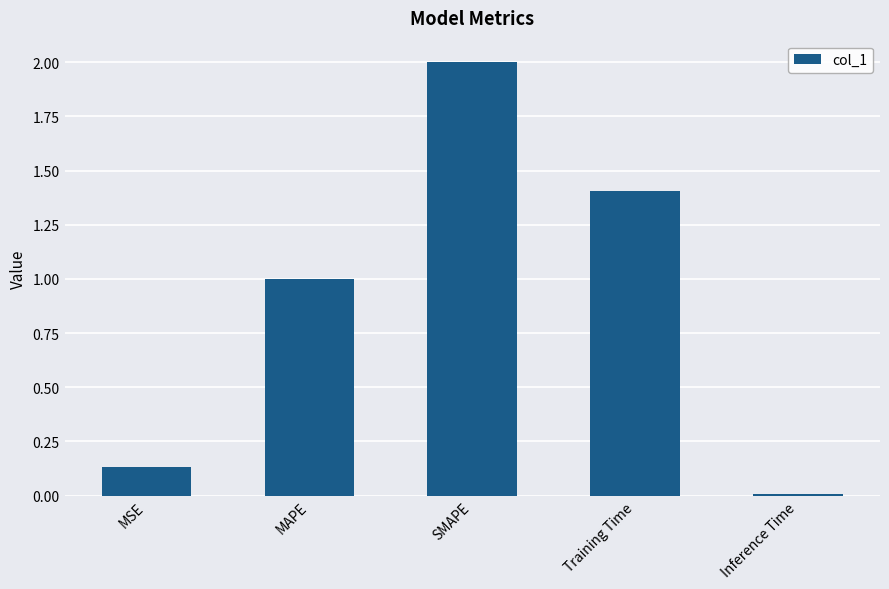

Are the bars horizontal?

No